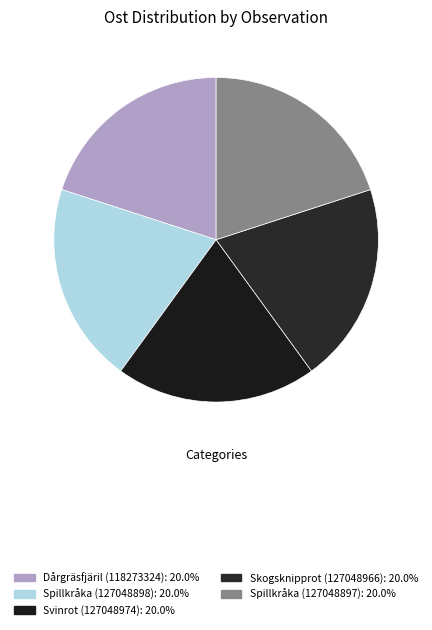

What percentage is NOT represented by Skogsknipprot (127048966)?

80.0%